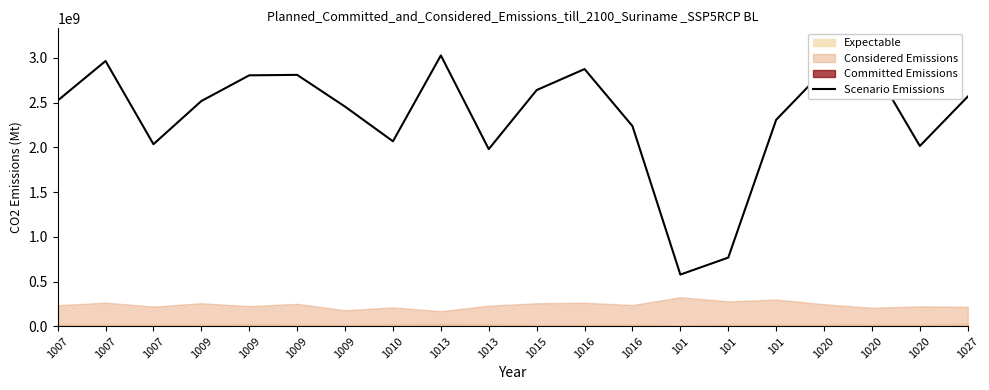

True or false: the data shows 2925000000 at 1020.

True